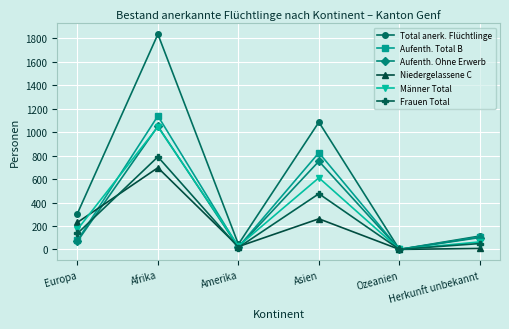

Where is Aufenth. Ohne Erwerb nearest to the value 525?

Asien